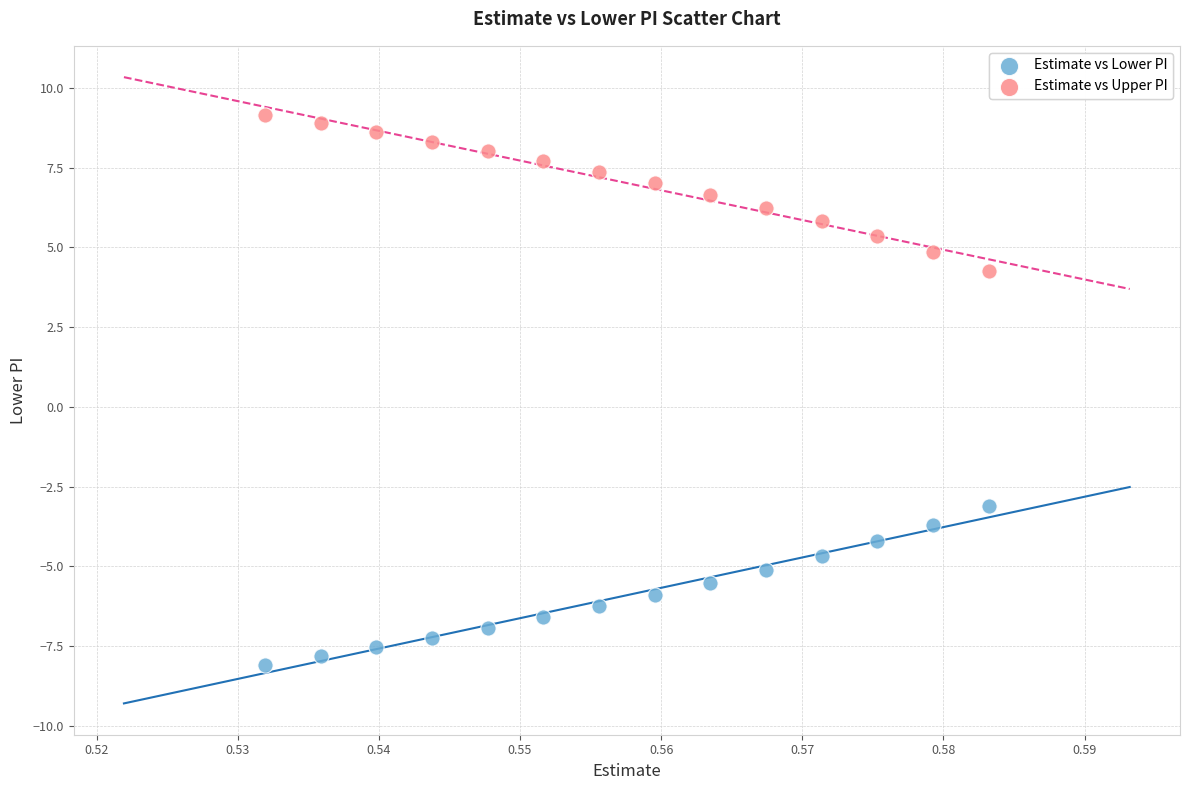

Across all data points, what is the range of Y values (max minus min)?

17.3